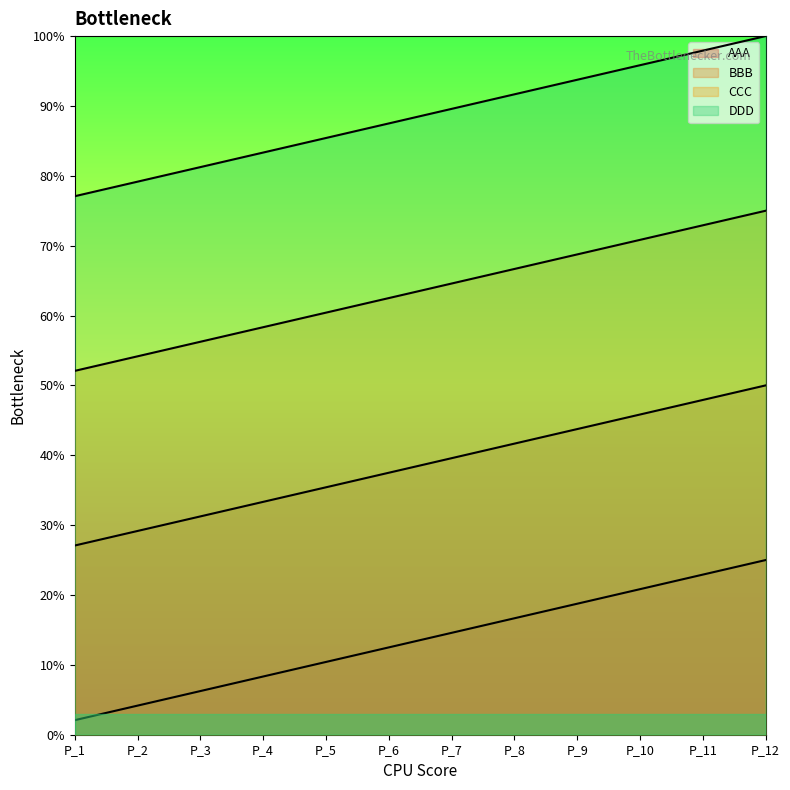

Between P_7 and P_11, which is larger?

P_11